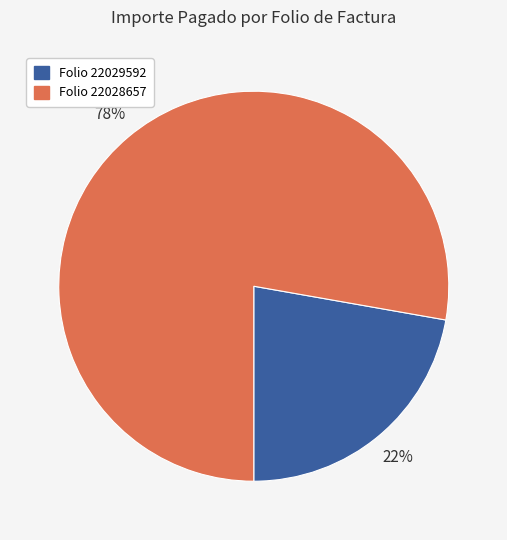

Is there a majority slice in this chart?

Yes